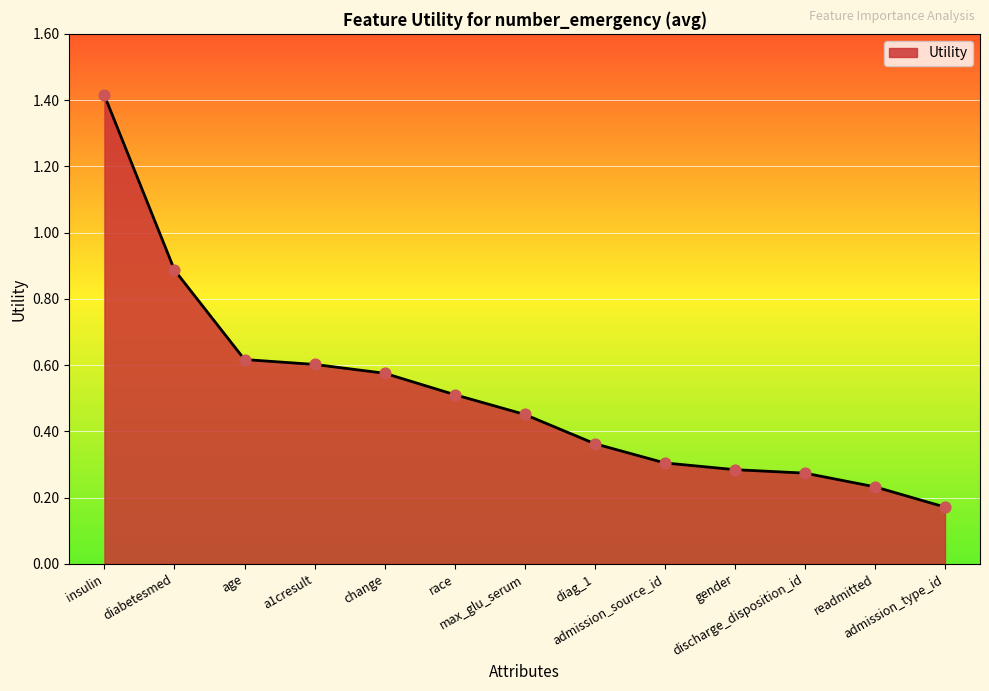

What is the change in value from max_glu_serum to admission_type_id?

-0.3